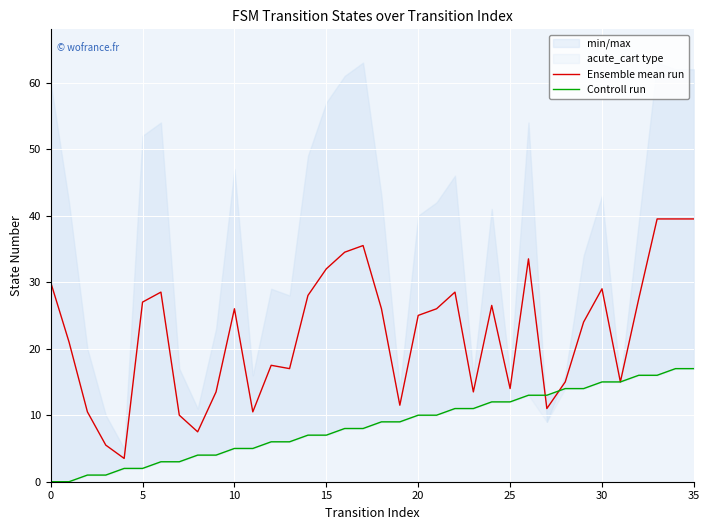

Where do Controll run and Ensemble mean run first cross each other?

26 and 27